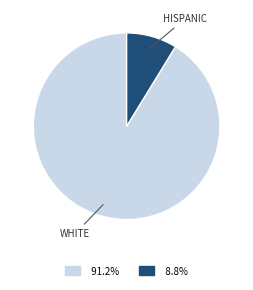

Does any single category account for the majority?

Yes